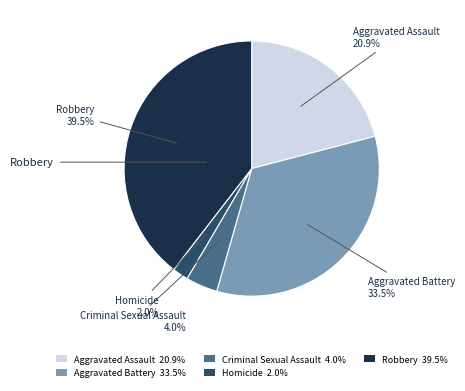

How many slices are in this pie chart?

5